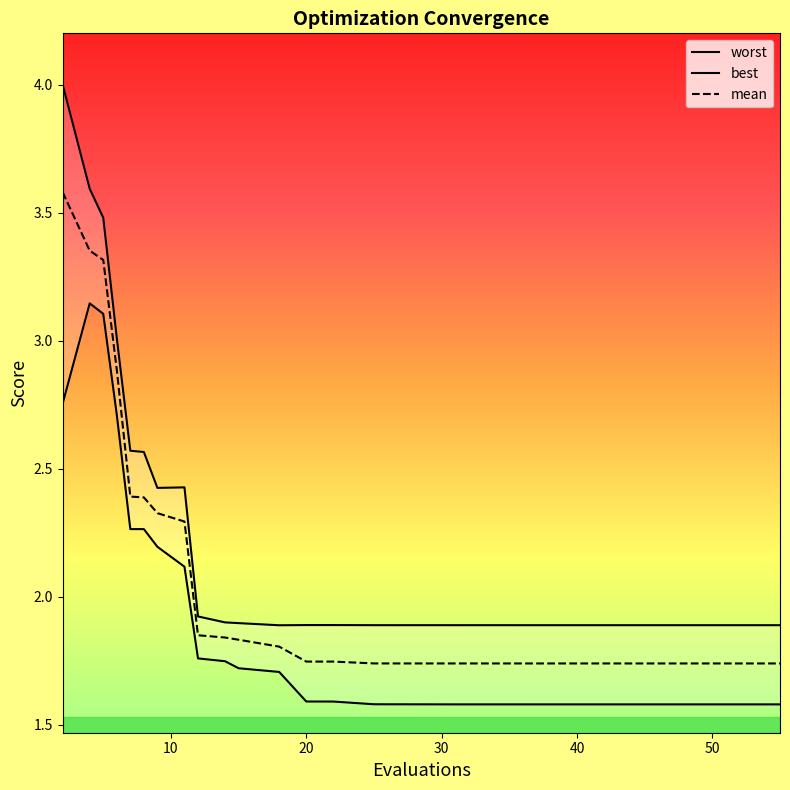

Reading left to right, list all the values displayed in this chart.

worst: 4.0	3.6	3.5	3.0	2.6	2.6	2.4	2.4	1.9	1.9	1.9	1.9	1.9	1.9	1.9	1.9	1.9	1.9	1.9	1.9	1.9	1.9	1.9	1.9	1.9	1.9	1.9	1.9	1.9	1.9
best: 2.8	3.1	3.1	2.7	2.3	2.3	2.2	2.1	1.8	1.7	1.7	1.7	1.6	1.6	1.6	1.6	1.6	1.6	1.6	1.6	1.6	1.6	1.6	1.6	1.6	1.6	1.6	1.6	1.6	1.6
mean: 3.6	3.4	3.3	2.9	2.4	2.4	2.3	2.3	1.9	1.8	1.8	1.8	1.7	1.7	1.7	1.7	1.7	1.7	1.7	1.7	1.7	1.7	1.7	1.7	1.7	1.7	1.7	1.7	1.7	1.7